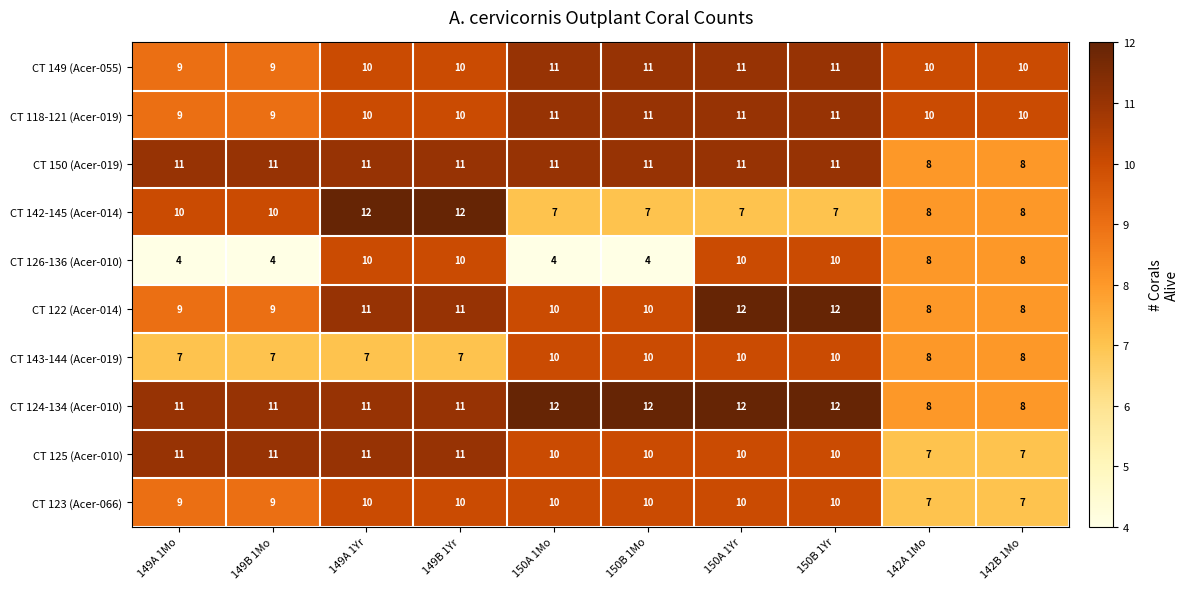

What is the maximum value for CT 123 (Acer-066)?

10